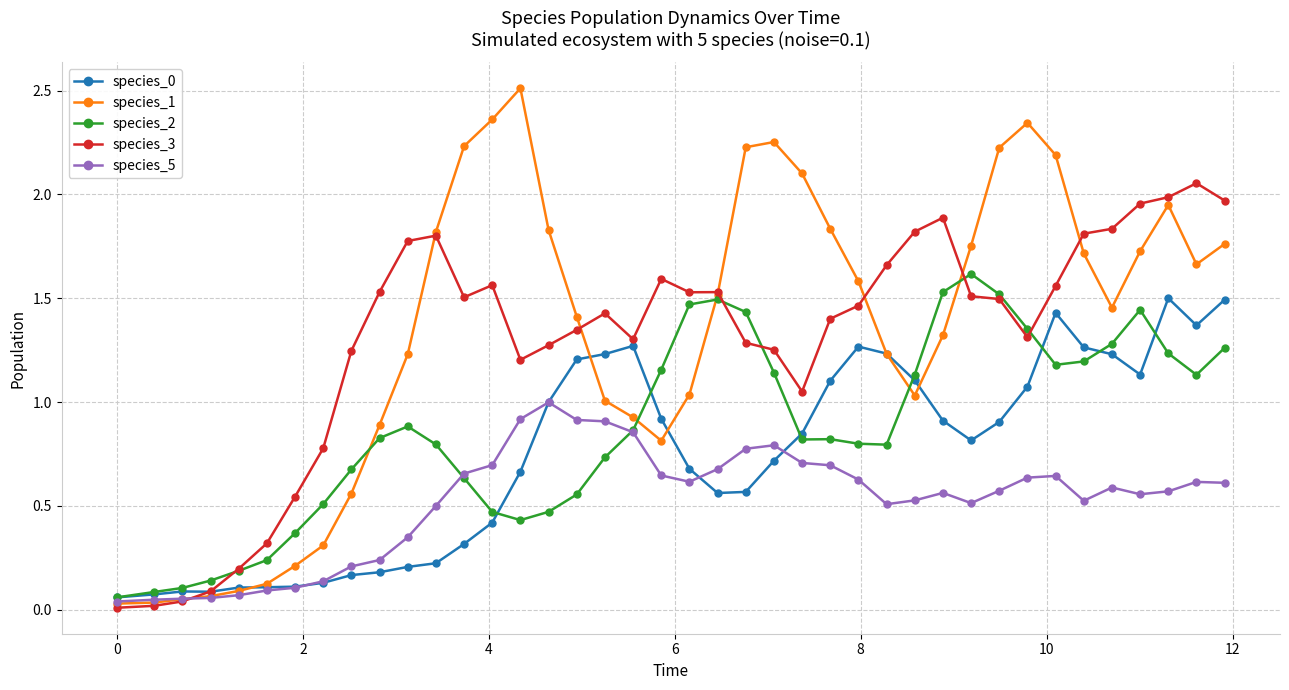

True or false: species_0 and species_1 intersect in this chart.

True